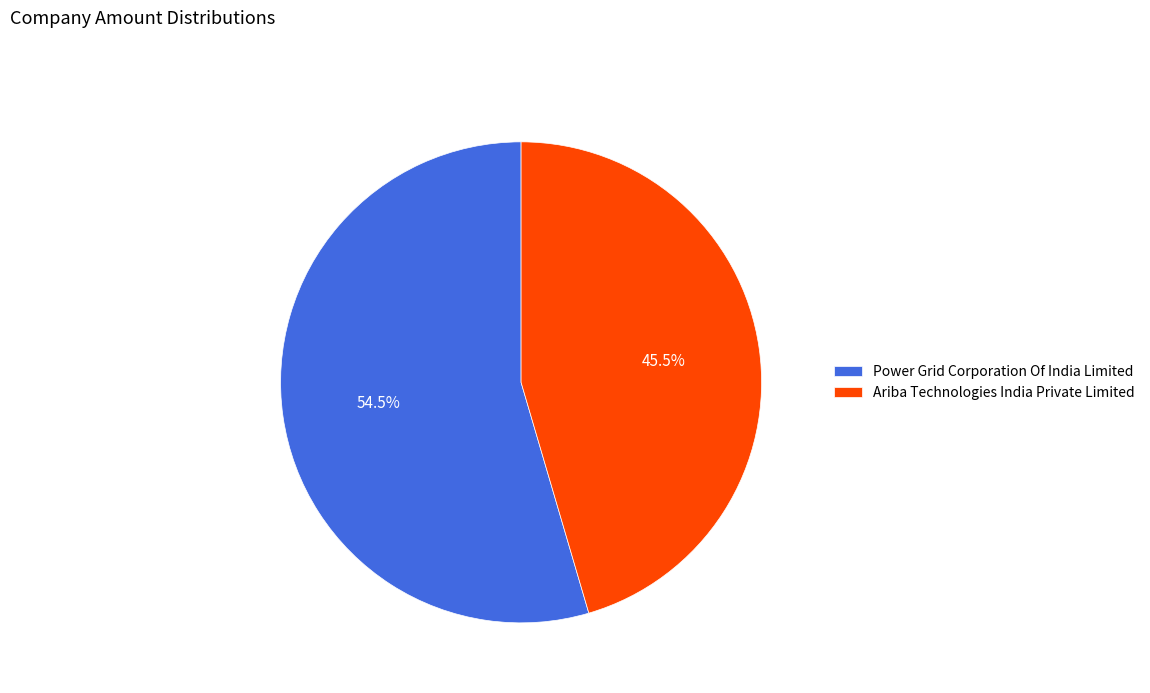

Combined, what portion of the pie is Power Grid Corporation Of India Limited and Ariba Technologies India Private Limited?

100.0%